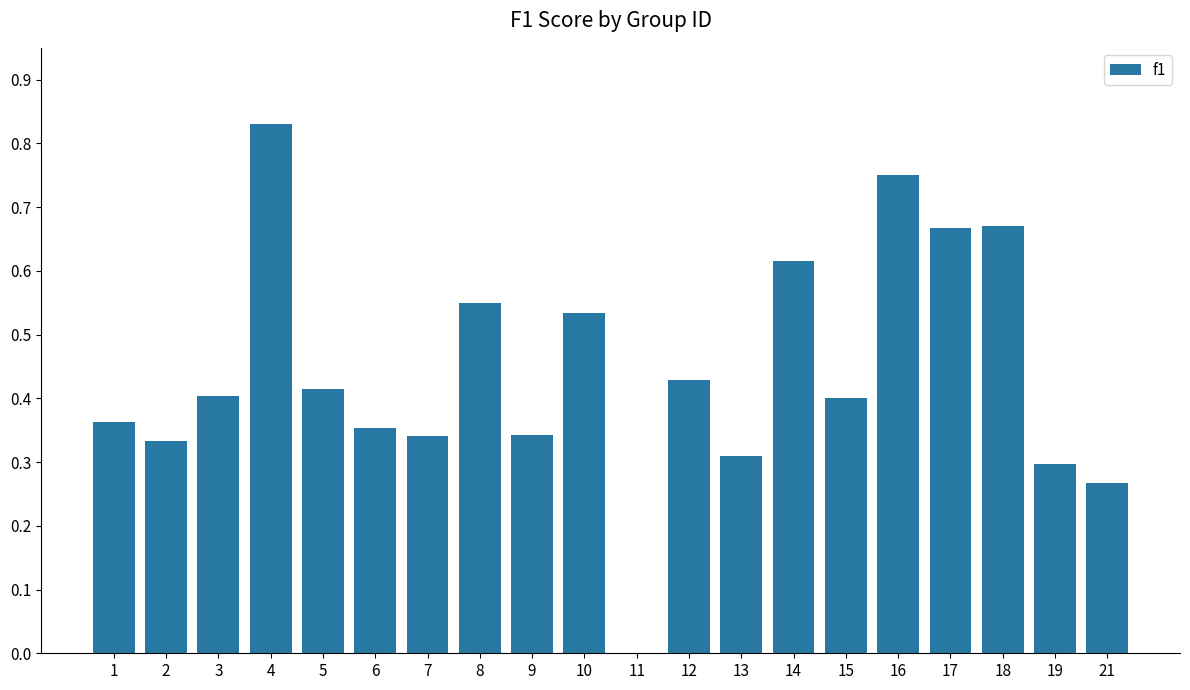

What is the sum of all values?

8.9